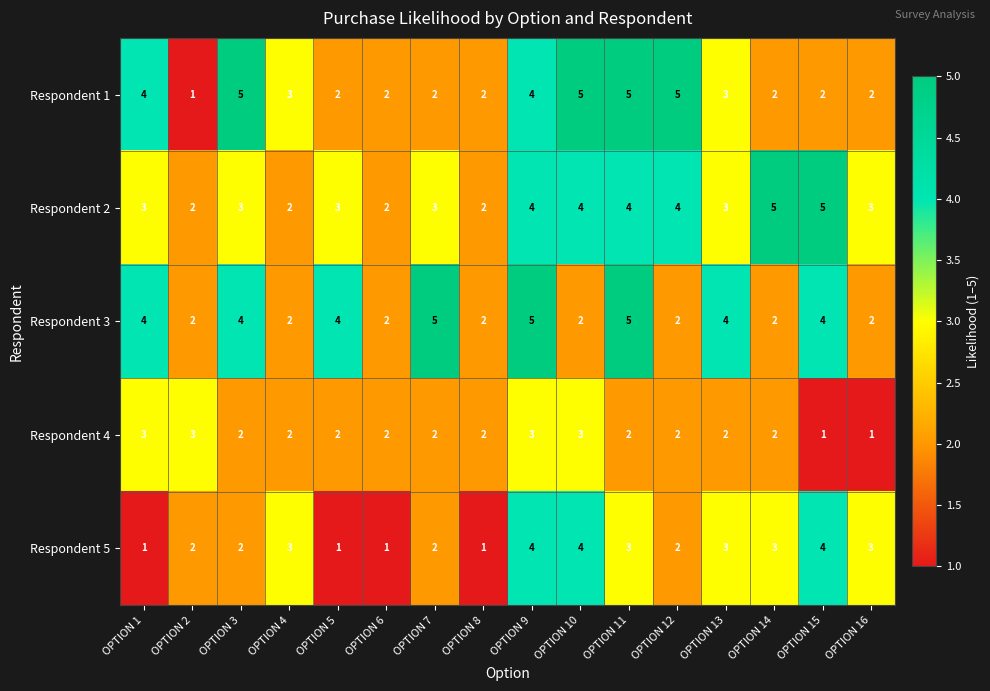

Count the Respondent 5 values in the range 2 to 3.

9